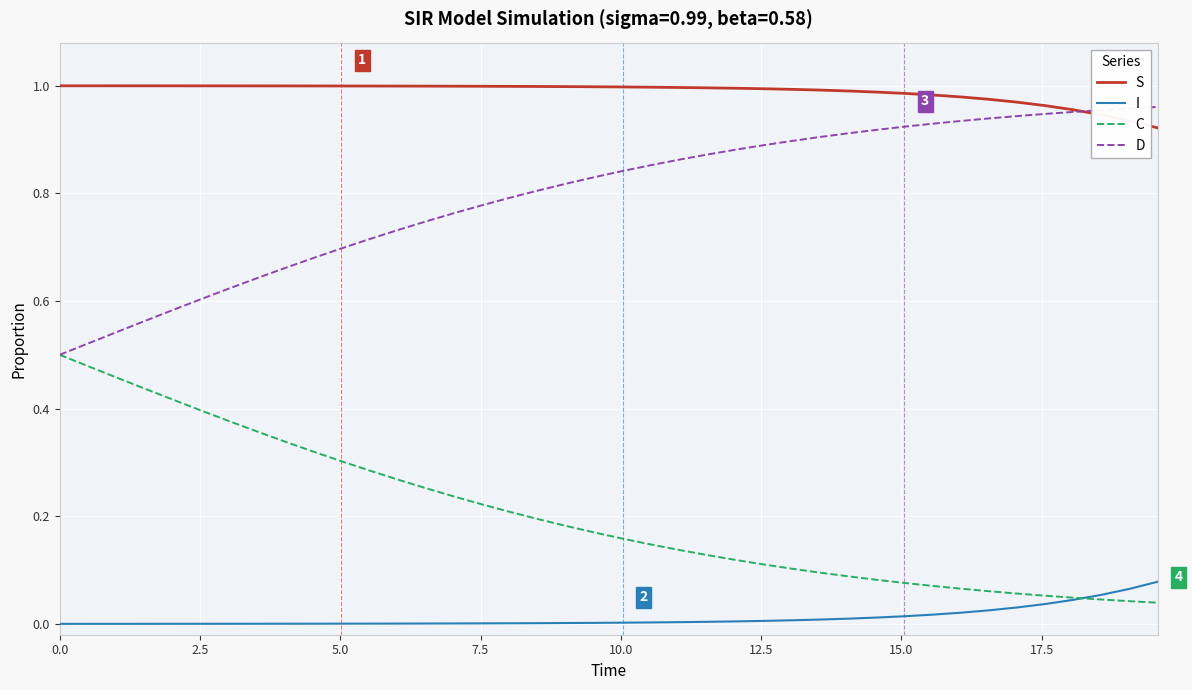

What are all the series names shown in the legend?

S, I, C, D